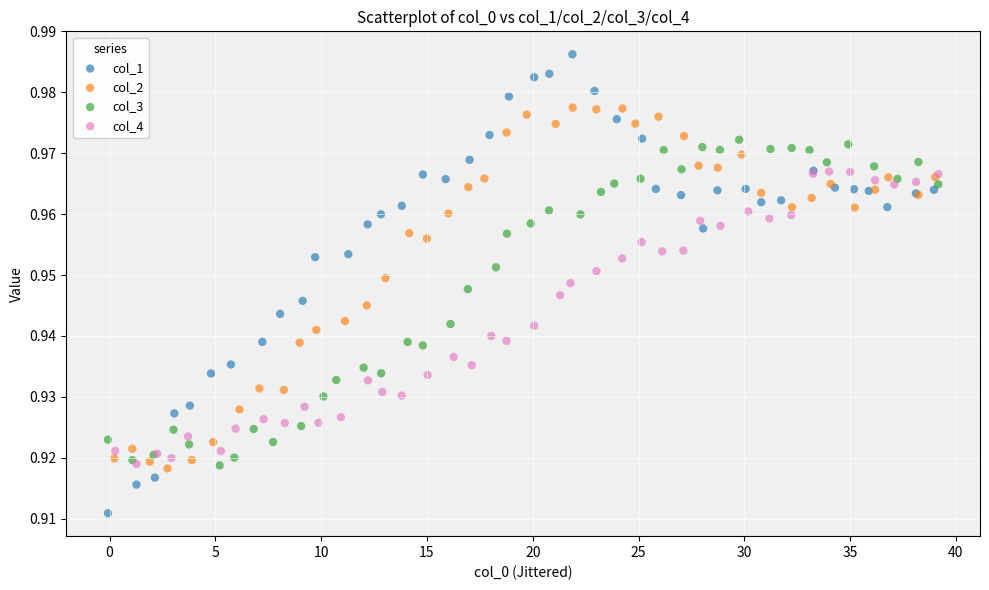

What are all the series names shown in the legend?

col_1, col_2, col_3, col_4